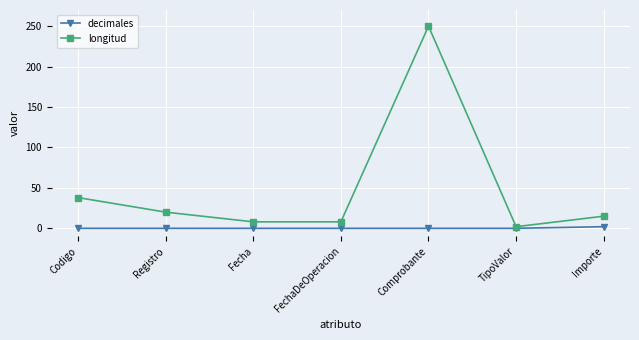

Which series has the widest spread of values?

longitud